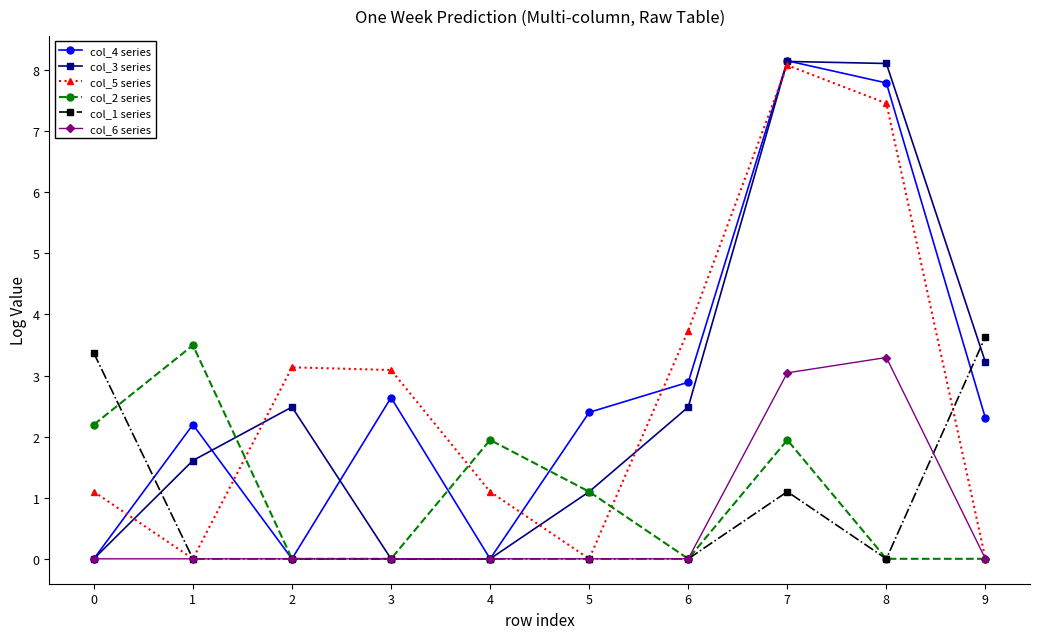

How many series are shown in this chart?

6